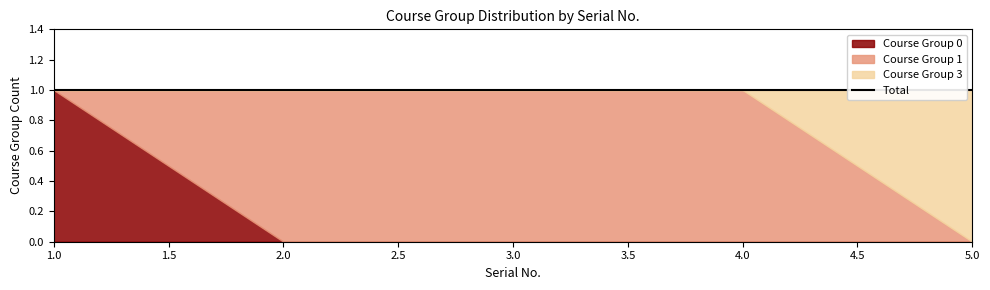

Rank the series at 4 from highest to lowest value.

Course Group 1, Course Group 0, Course Group 3